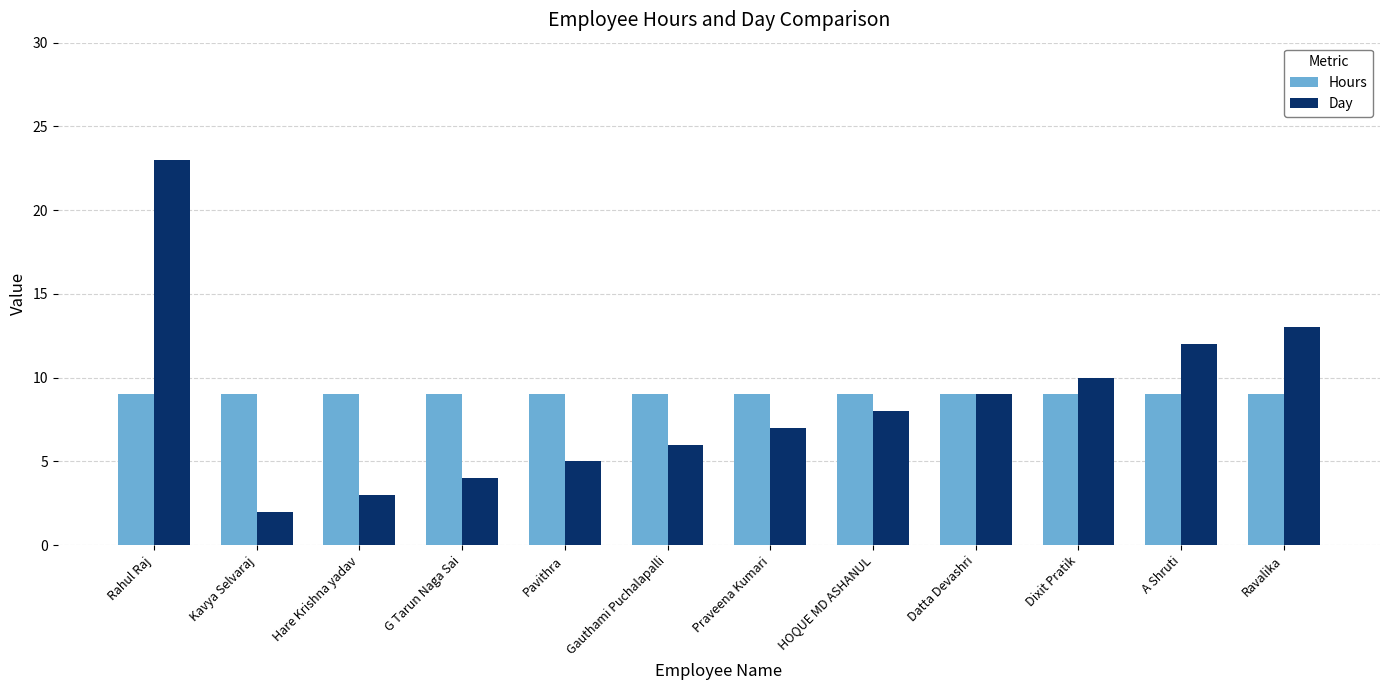

Which series changed the most between Praveena Kumari and Ravalika?

Day